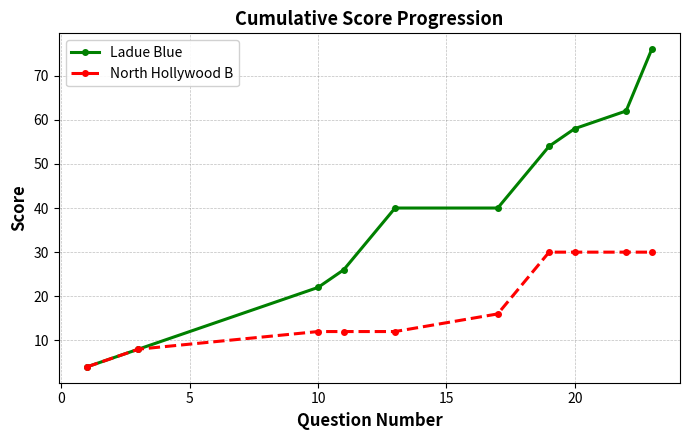

What is the value of the North Hollywood B point at the 5th from the left?

12